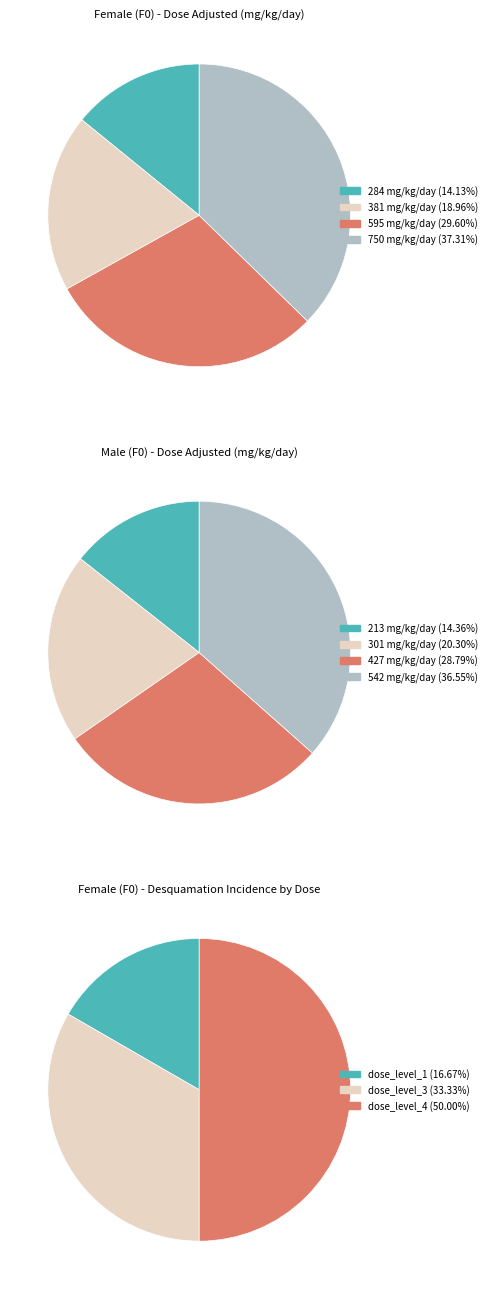

Which category has the biggest portion of the pie?

dose_level_4 (750 mg/kg/day)